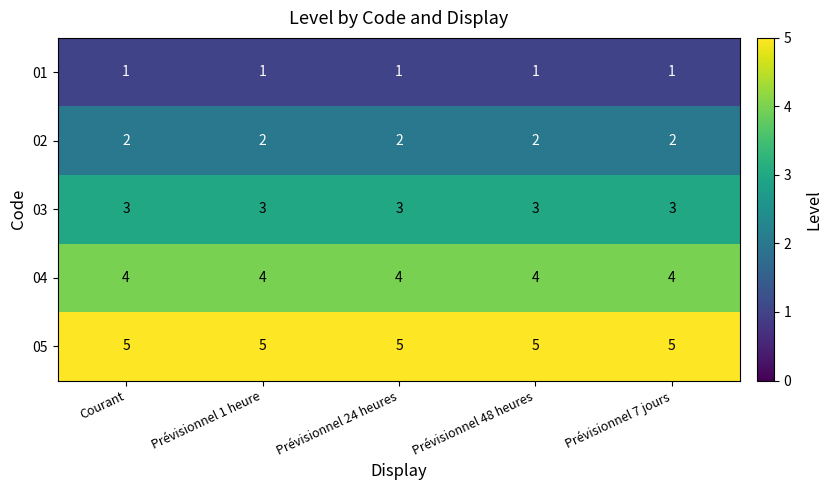

What is the minimum value for 04?

4